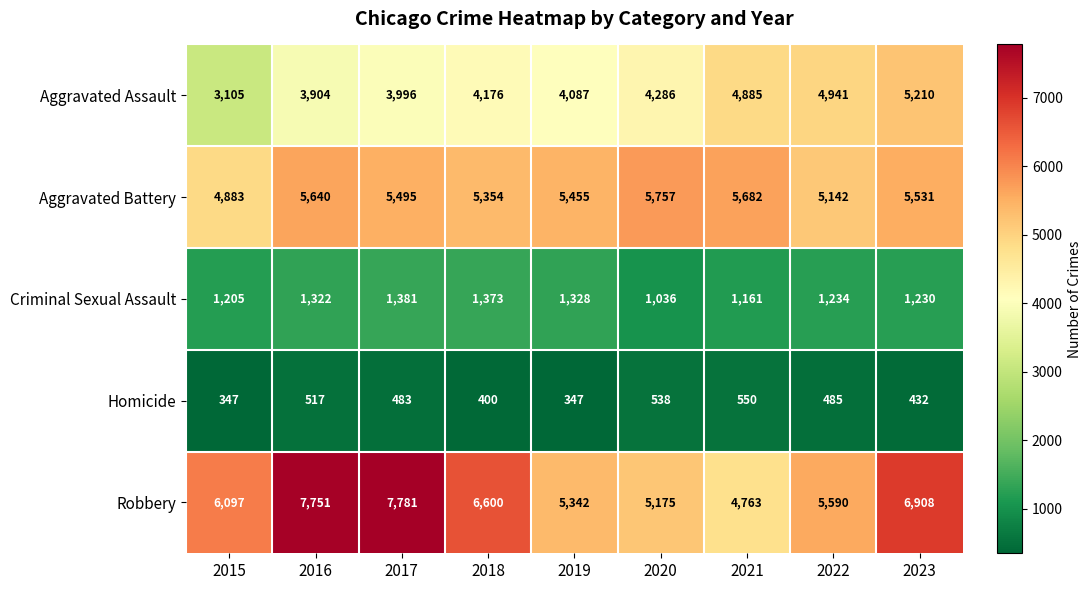

Rank the categories by Robbery value from highest to lowest.

2017, 2016, 2023, 2018, 2015, 2022, 2019, 2020, 2021